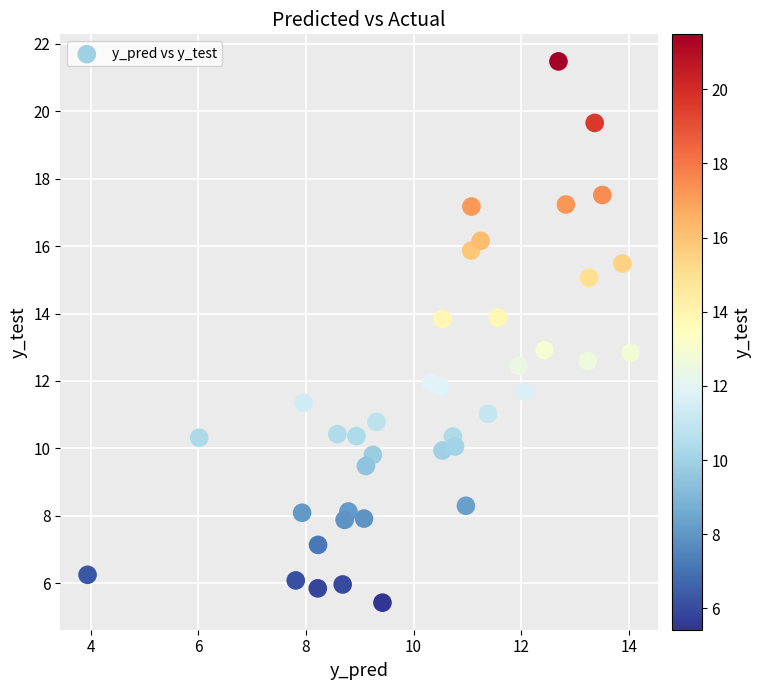

What is the range of Y values (max minus min)?

16.1